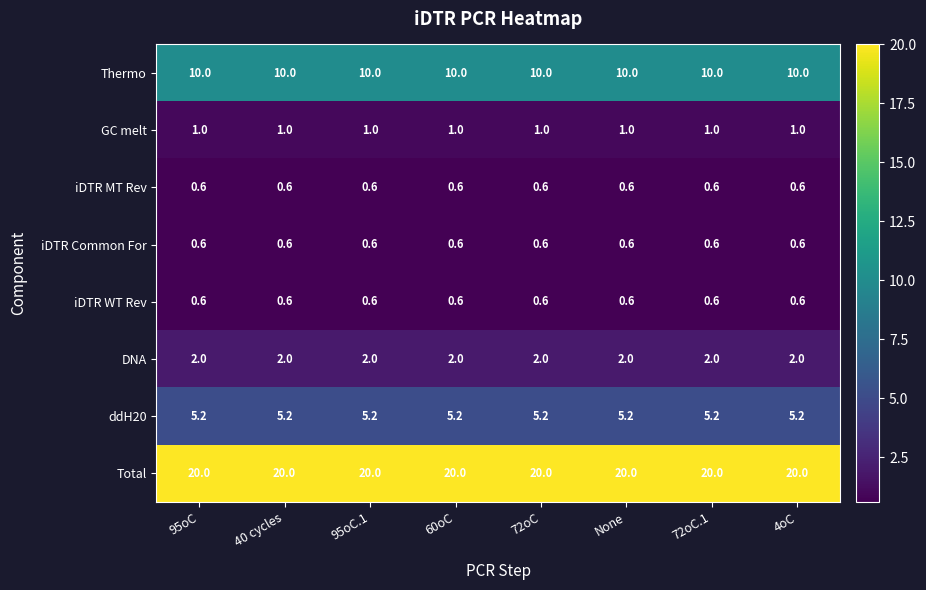

What is the total value across all series at 72oC?

40.0